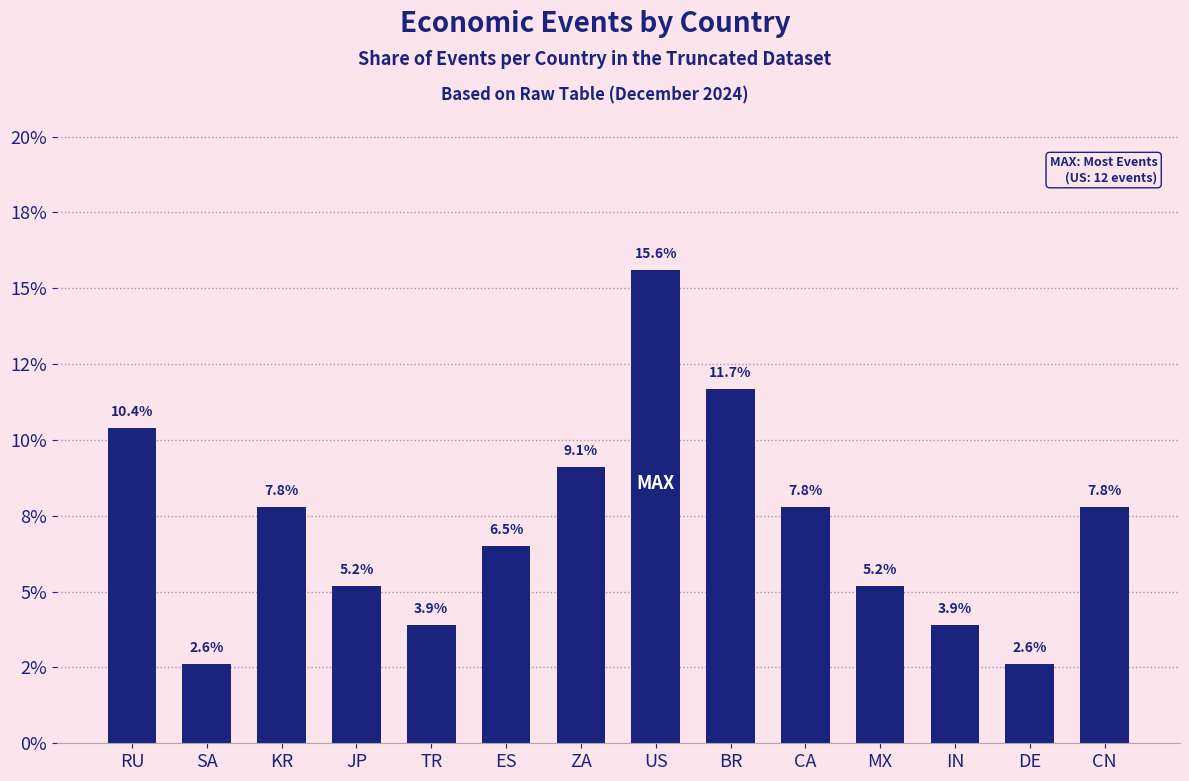

The chart shows a value of 0.0 at DE. True or false?

False